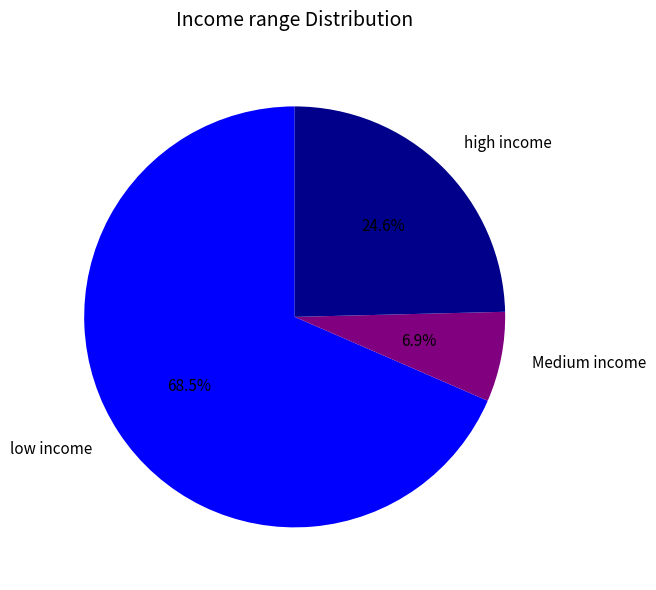

How many slices are in this pie chart?

3